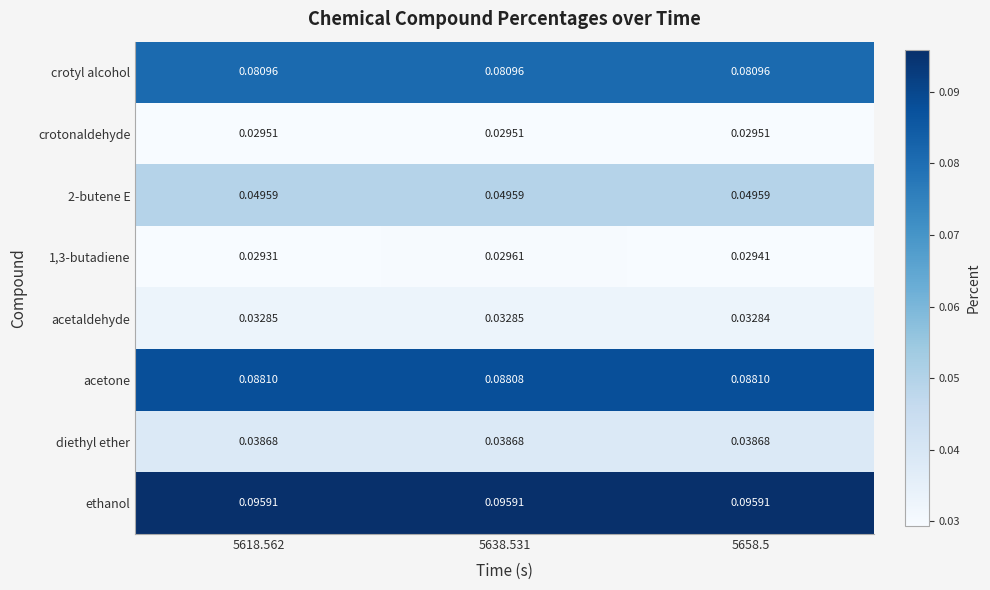

Which series has the largest total across all categories?

ethanol